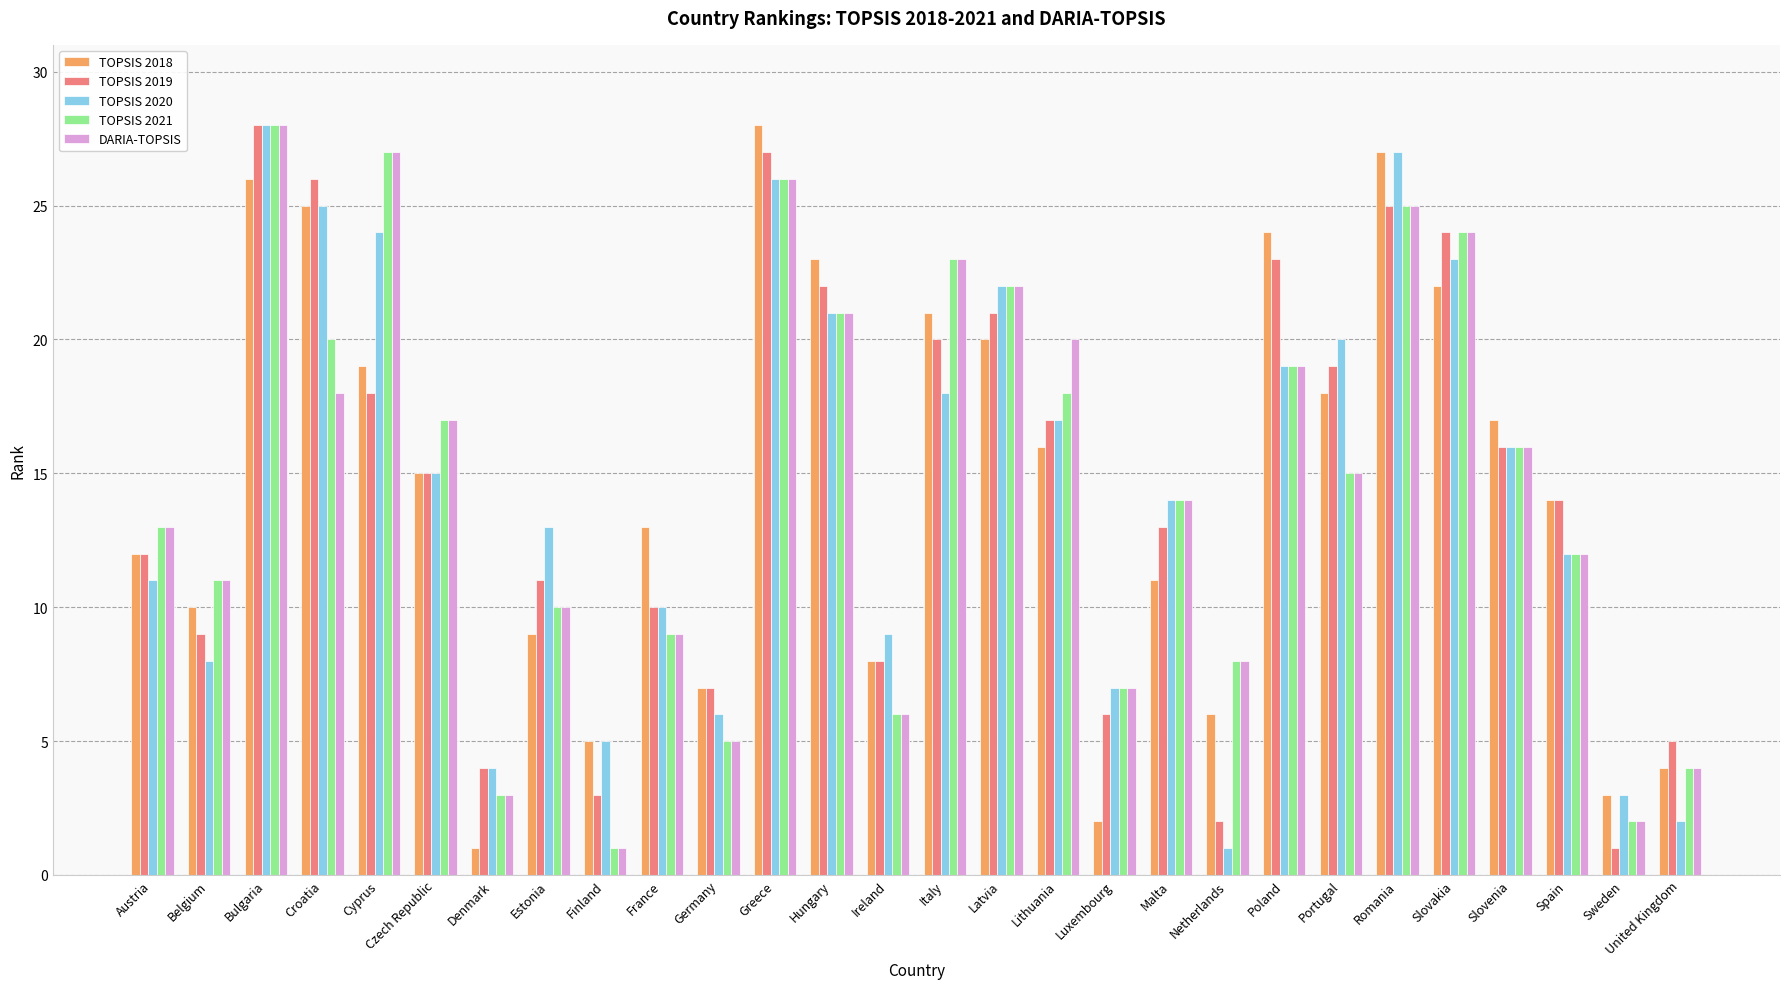

What is the label of the 6th bar from the left?

Czech Republic